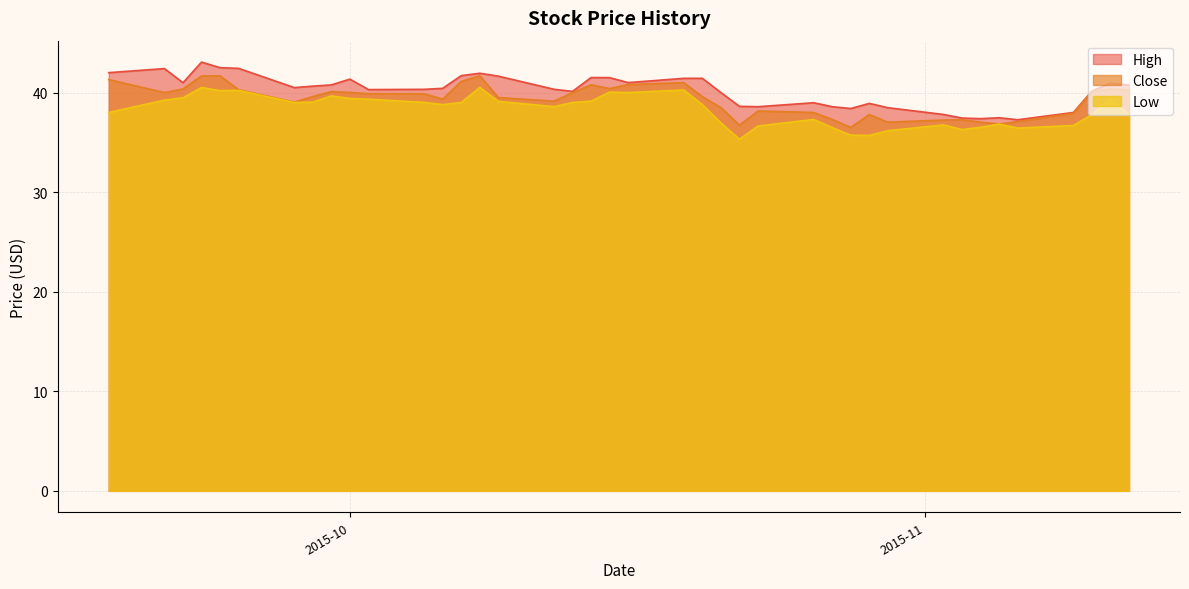

What is the greatest value displayed?

43.1